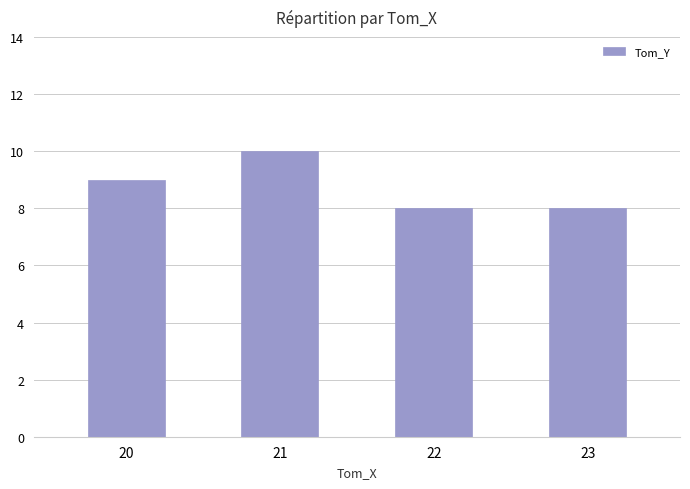

What is the maximum value shown in the chart?

10